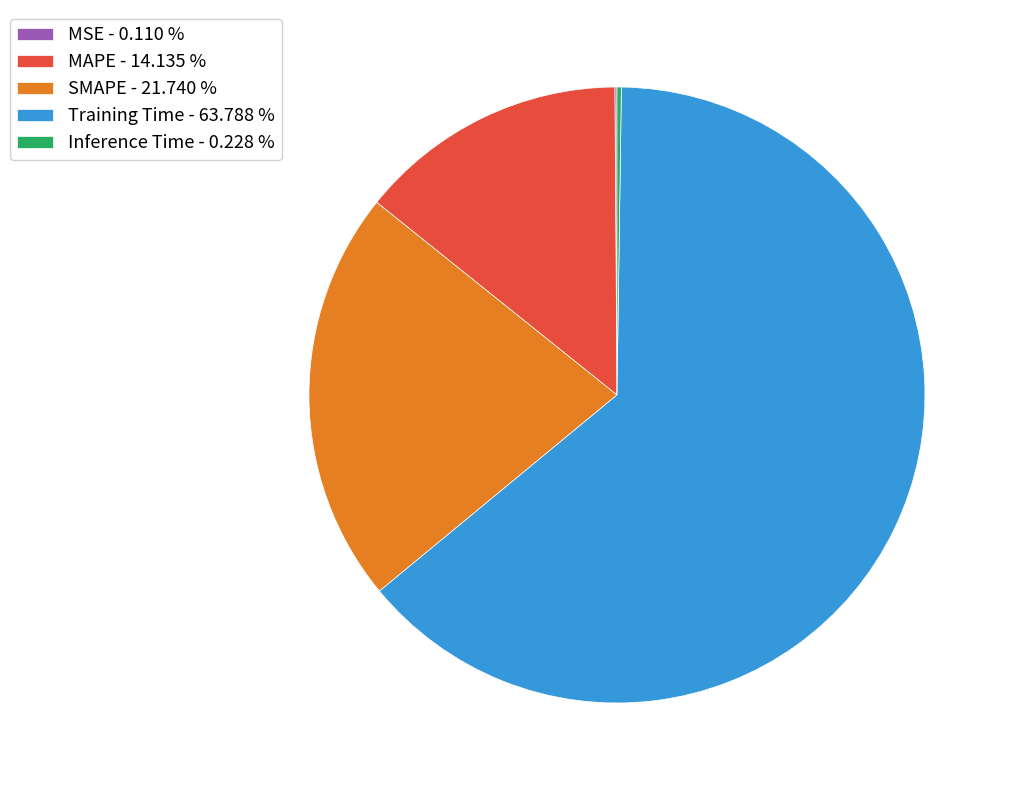

Does Training Time - 63.788 % account for over 50% of the chart?

Yes